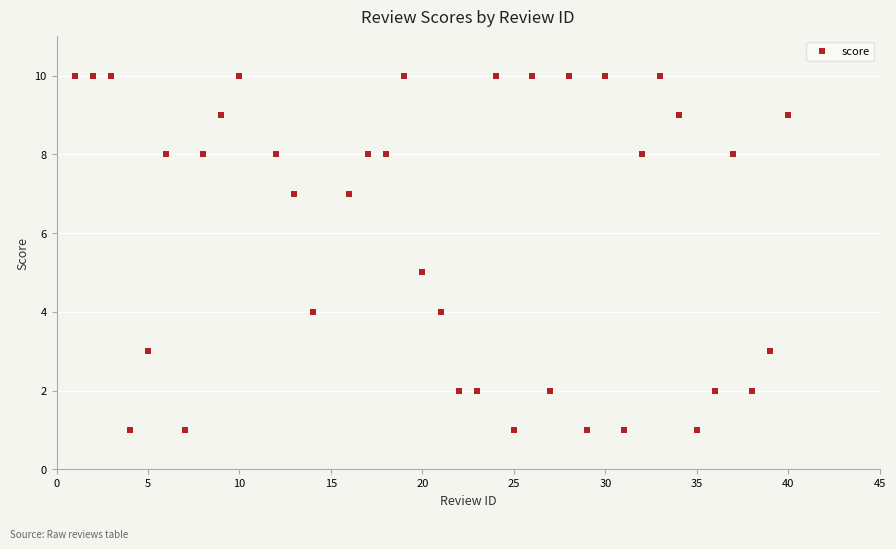

What is the range of Y values (max minus min)?

9